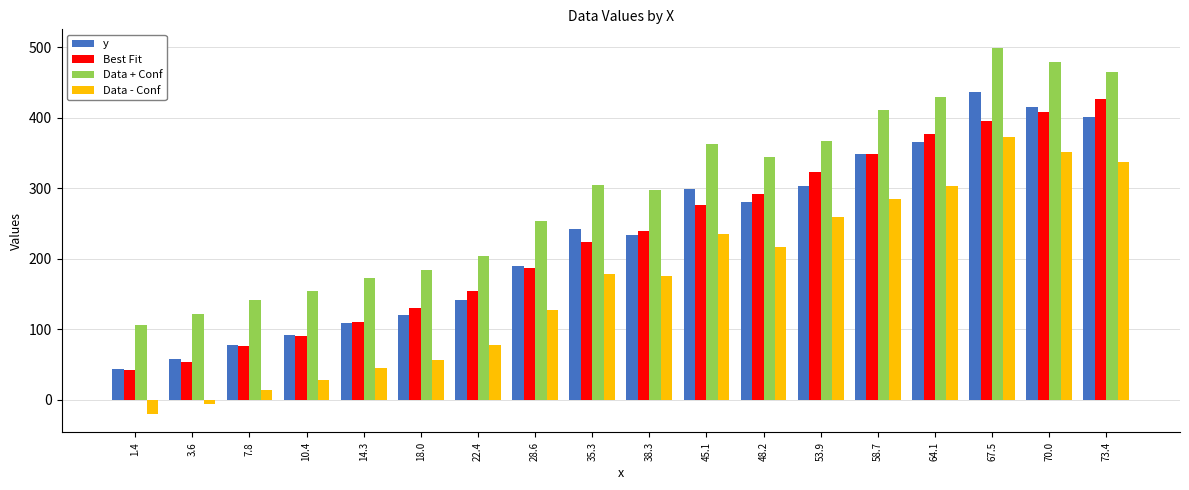

How many negative values does the Data - Conf series have?

2